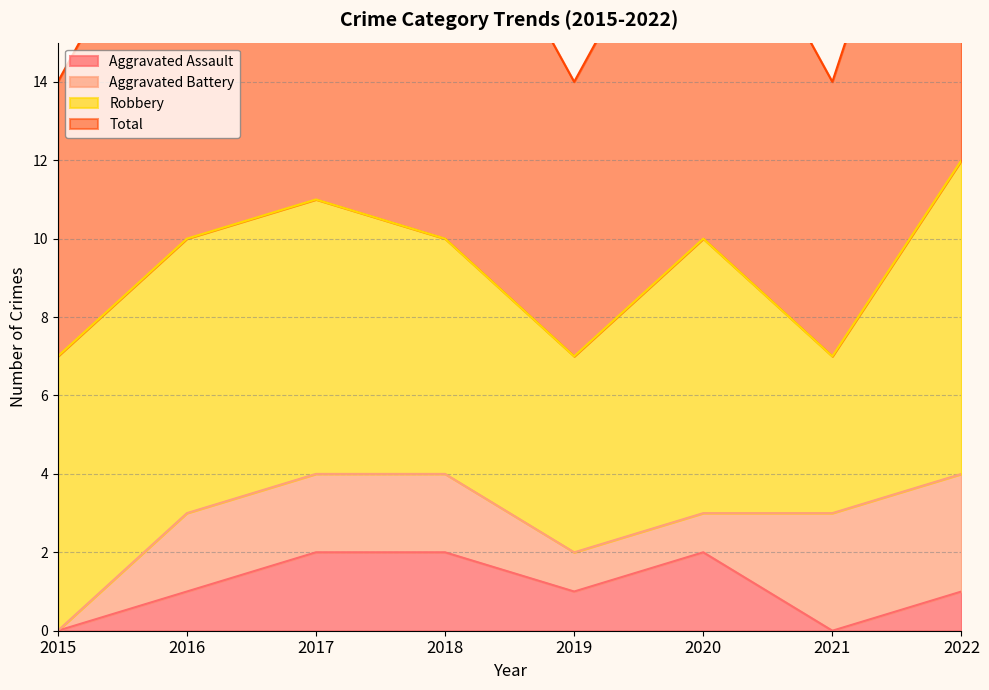

The Aggravated Assault series shows 1 at 2016. True or false?

True